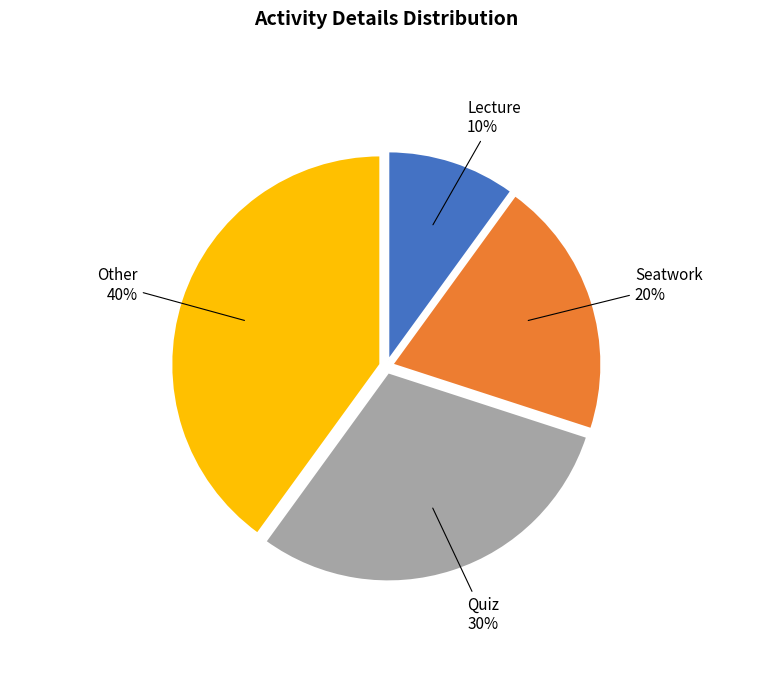

Does Quiz represent more than half of the total?

No